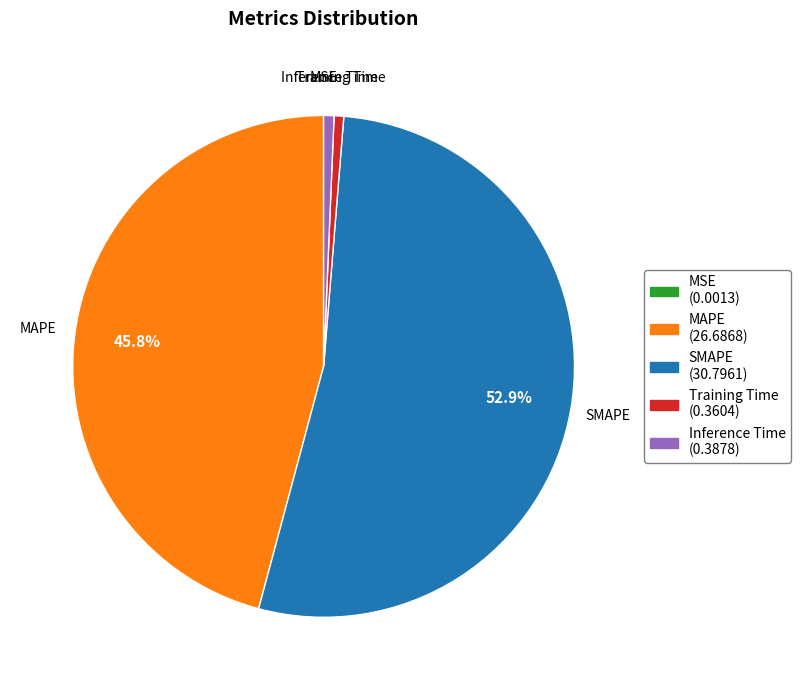

How much of the chart is everything except MAPE?

54.2%